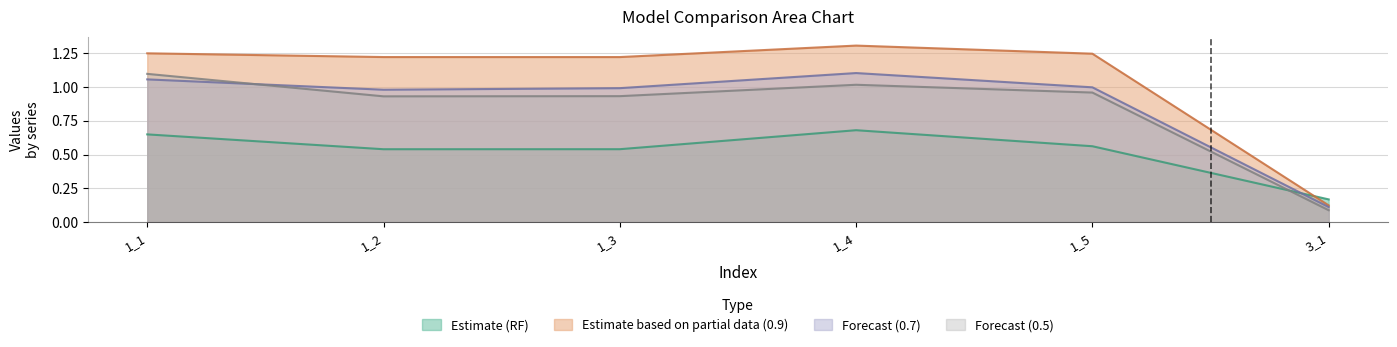

What is the approximate value of RF at 1_1?

0.6